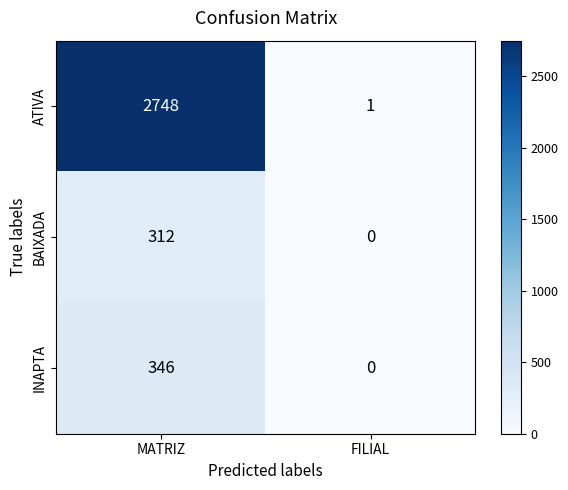

What is the approximate value of INAPTA at MATRIZ, to the nearest 5?

345